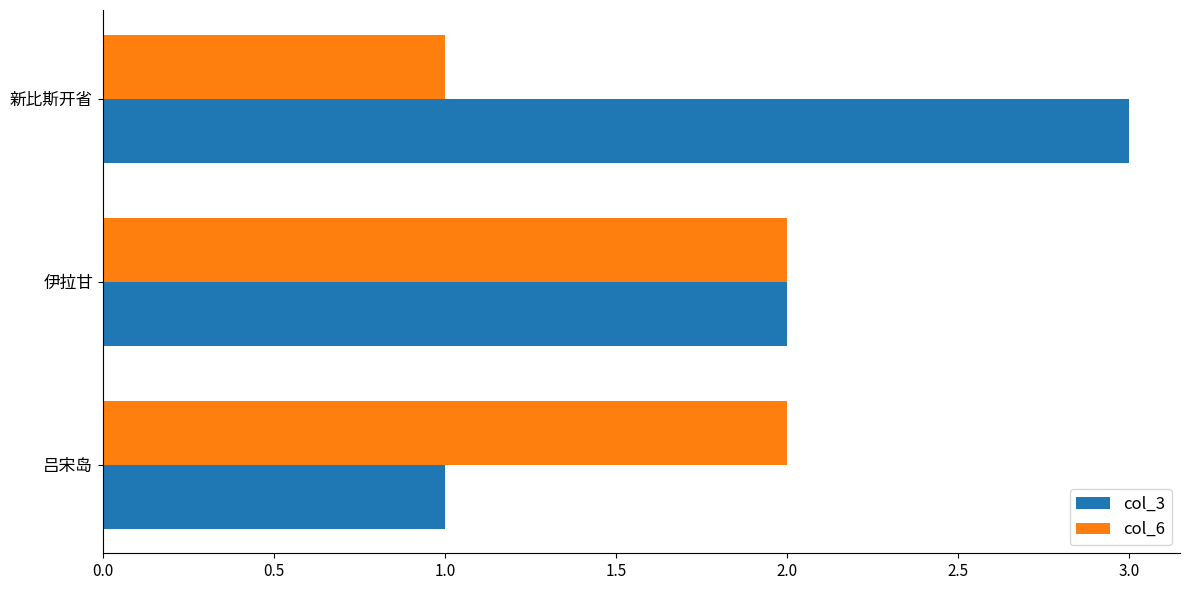

What is the total value across all series at 新比斯开省?

4